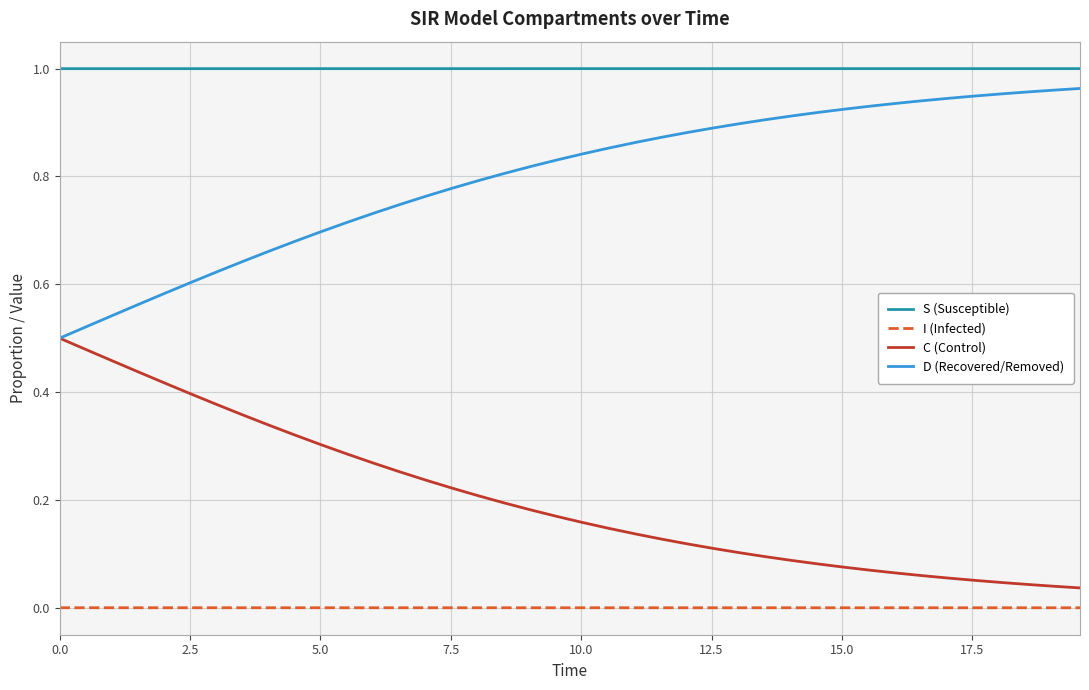

Rank the series by their average value, from lowest to highest.

I (Infected), C (Control), D (Recovered/Removed), S (Susceptible)